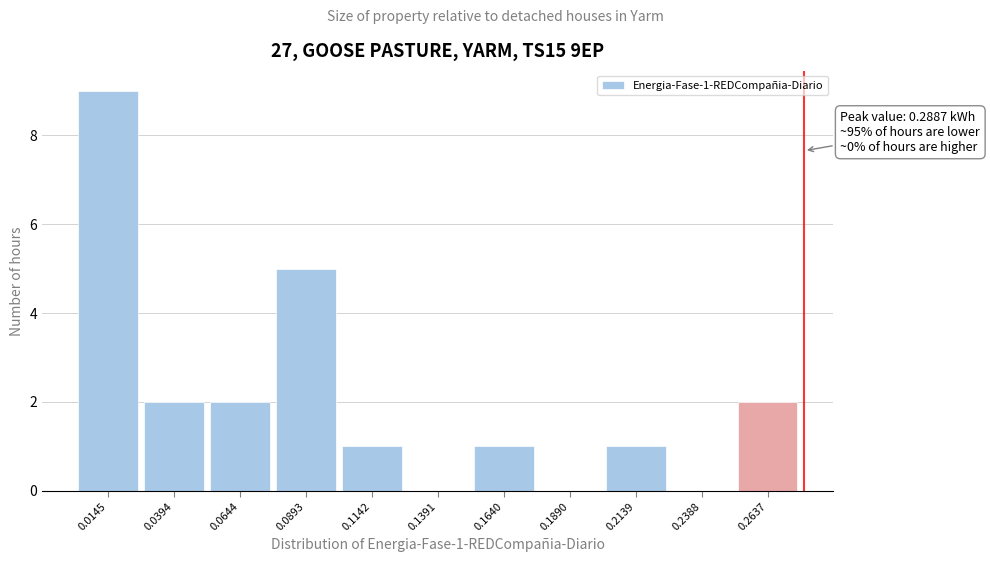

Reading right to left, transcribe all the data shown in this chart.

0.2637=2	0.2388=0	0.2139=1	0.1890=0	0.1640=1	0.1391=0	0.1142=1	0.0893=5	0.0644=2	0.0394=2	0.0145=9